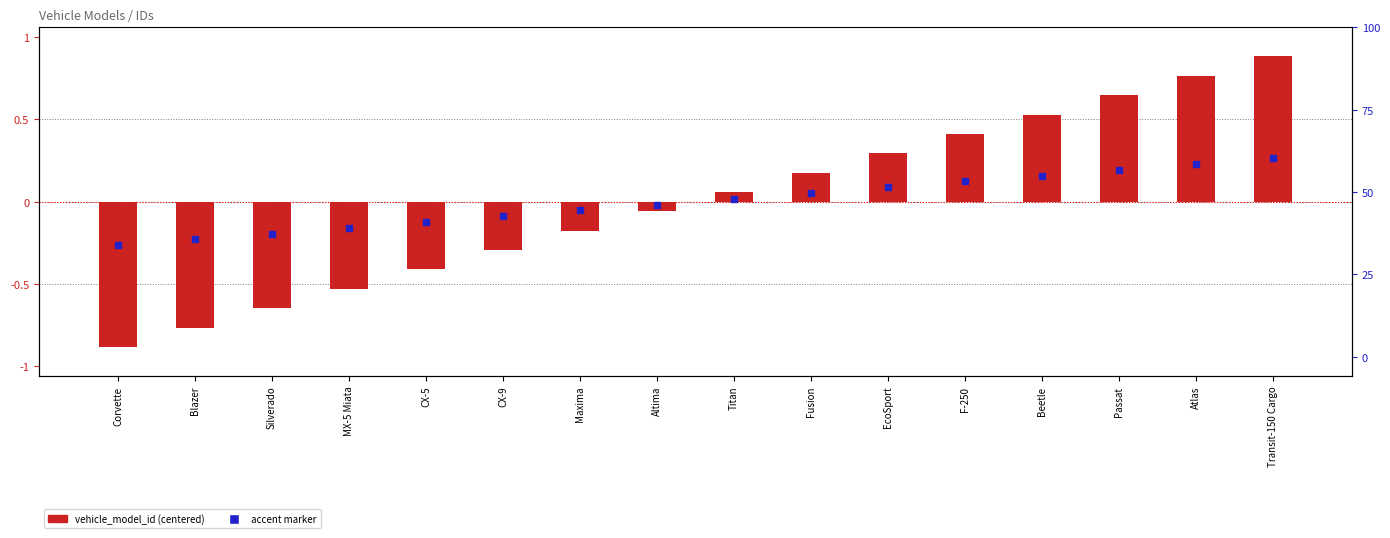

Which label corresponds to the largest value in the chart?

Transit-150 Cargo